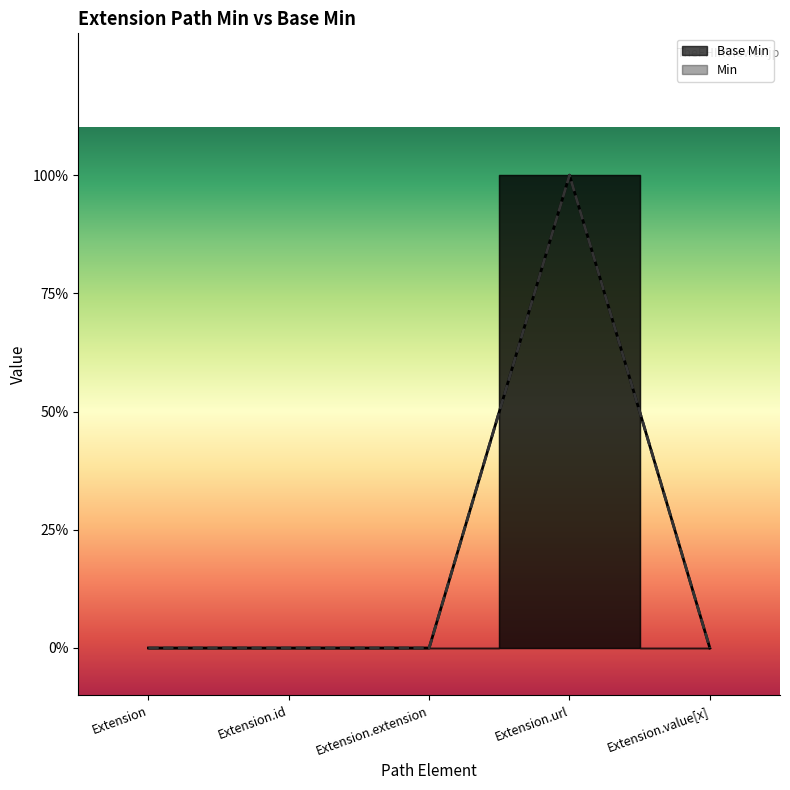

Reading left to right, extract all data points from this chart.

Extension=0	Extension.id=0	Extension.extension=0	Extension.url=1	Extension.value[x]=0